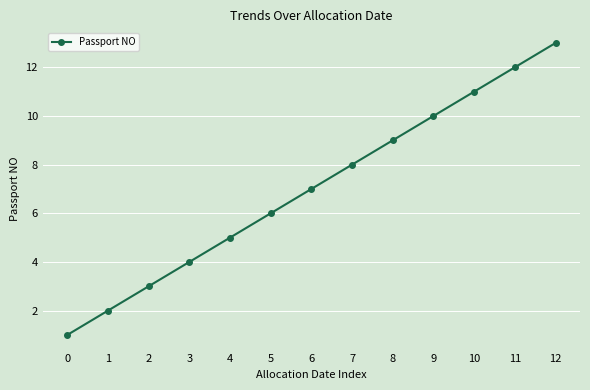

What is the minimum value shown in the chart?

1